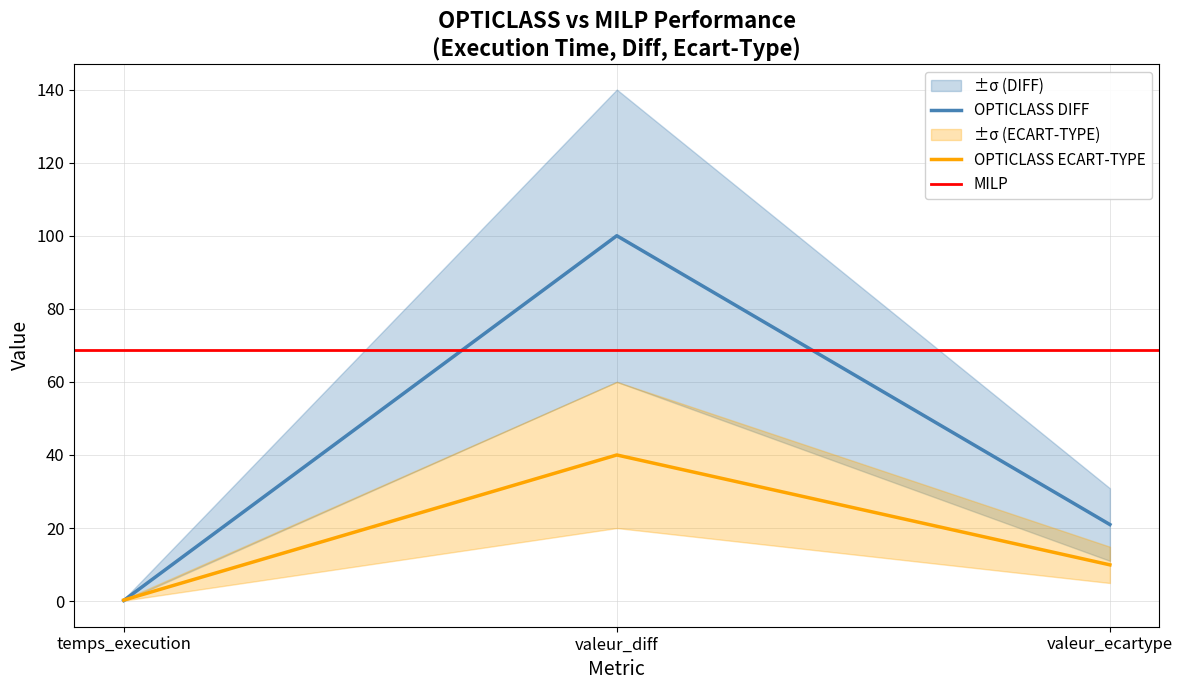

What is the difference between the maximum and minimum values in the OPTICLASS DIFF series?

99.8